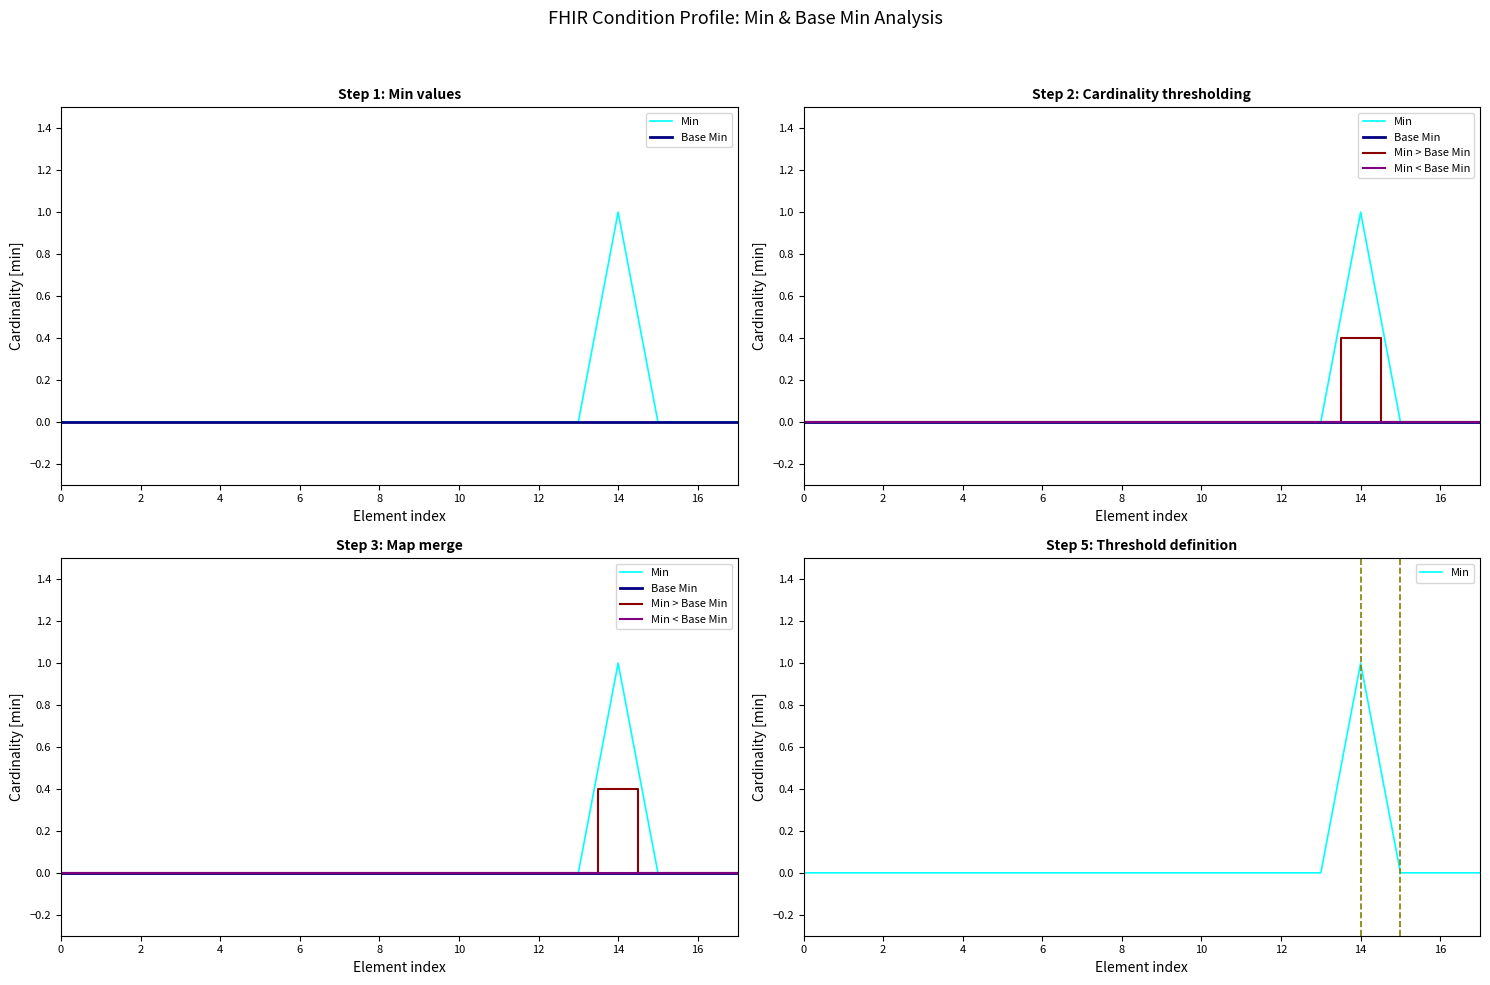

True or false: Base Min and Min > Base Min intersect in this chart.

False